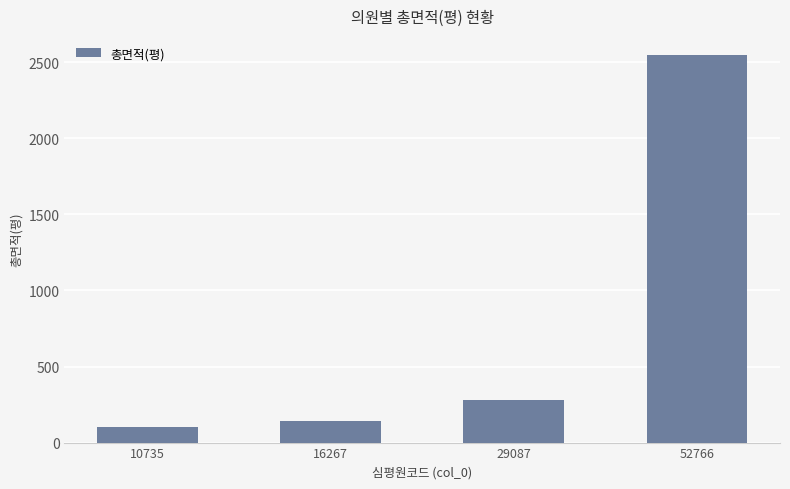

Which label corresponds to the largest value in the chart?

52766